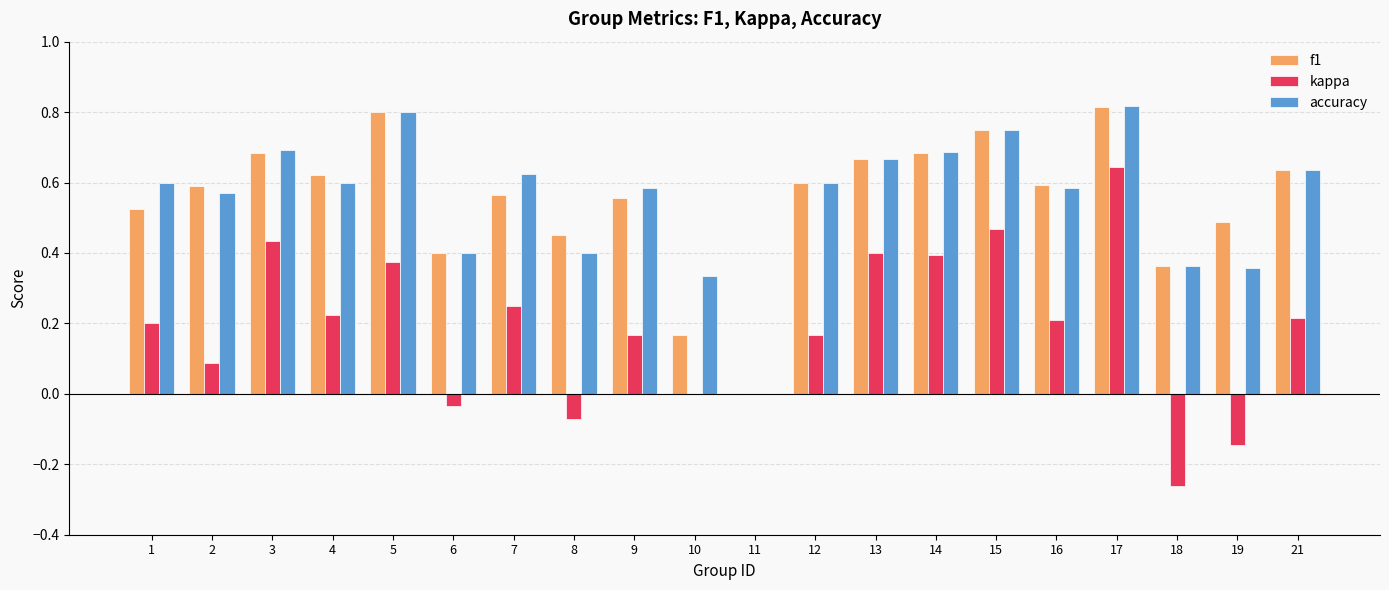

How many data points in accuracy are above 0?

19